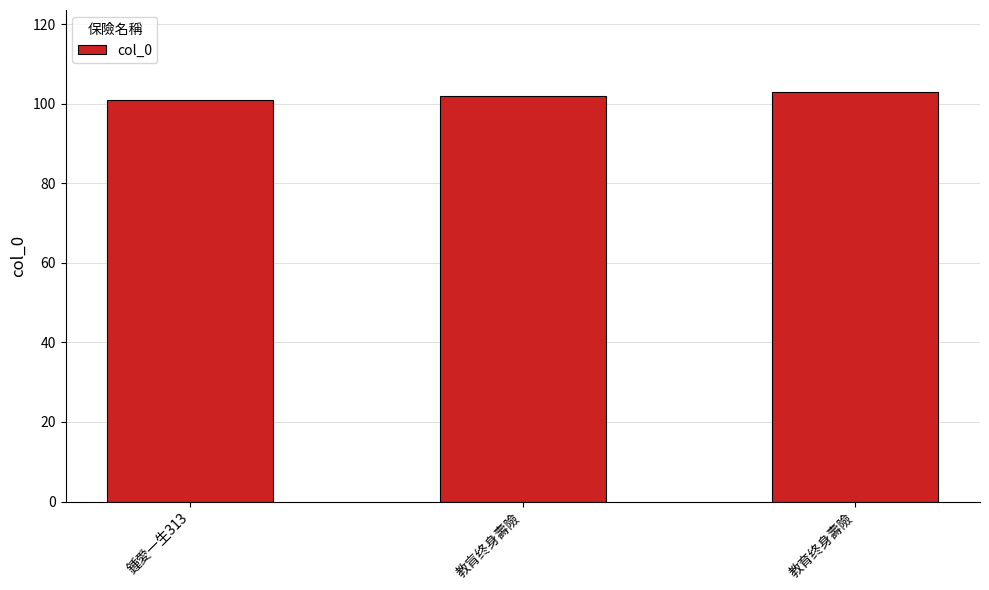

What is the ratio of the value at 教肓终身壽險 to the value at 鍾愛一生313?

1.0